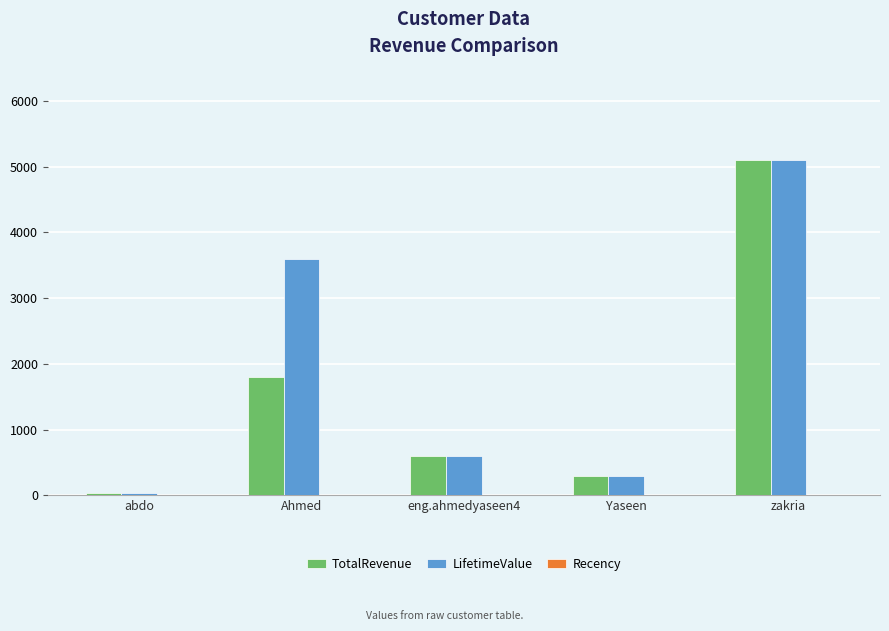

What is the approximate value of TotalRevenue at eng.ahmedyaseen4?

600